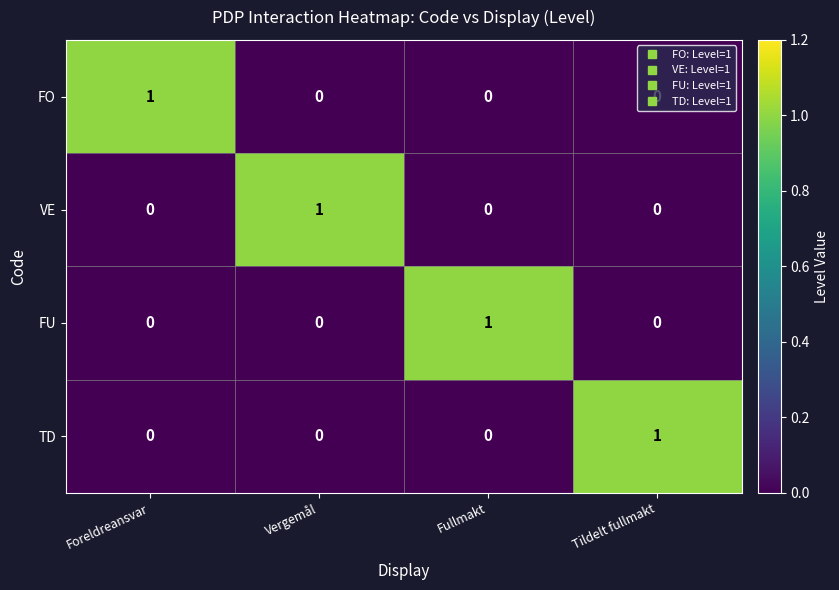

Is the value of VE at Tildelt fullmakt greater than the value of FU at Fullmakt?

No